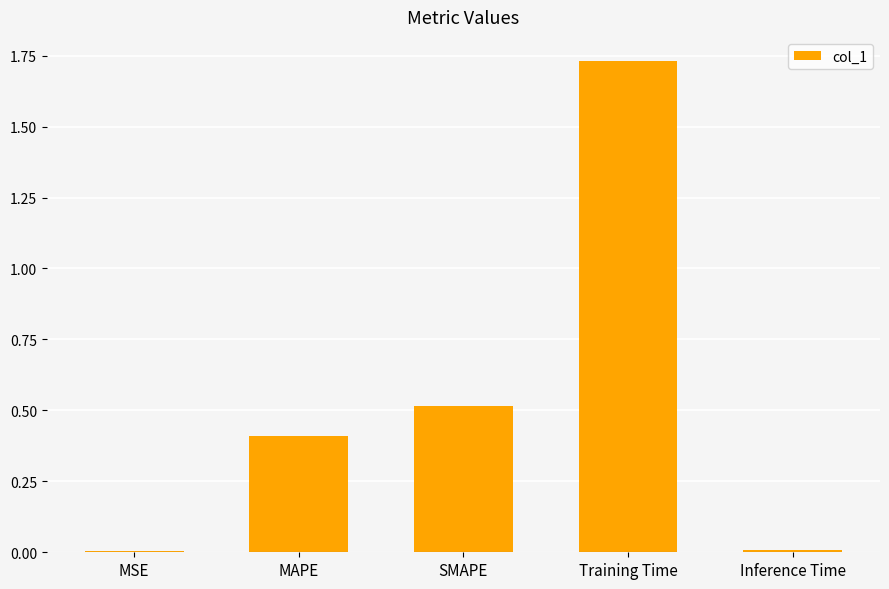

What is the average value?

0.5